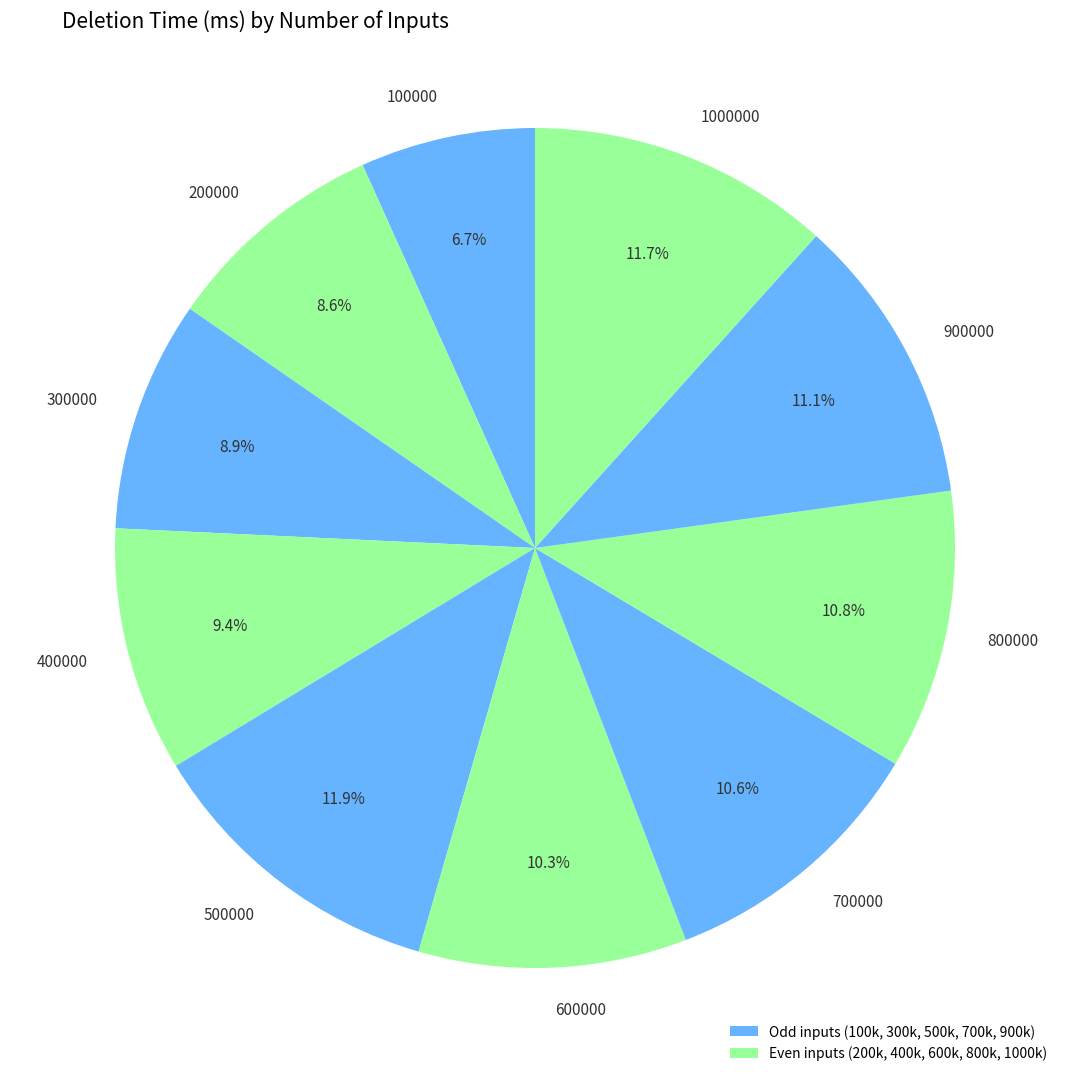

Combined, do 800000 and 200000 account for over 50%?

No